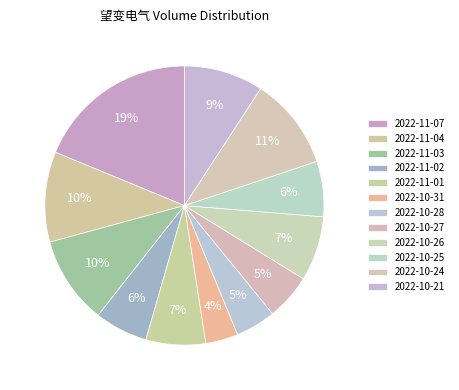

To the nearest percent, what is the average slice percentage?

8%